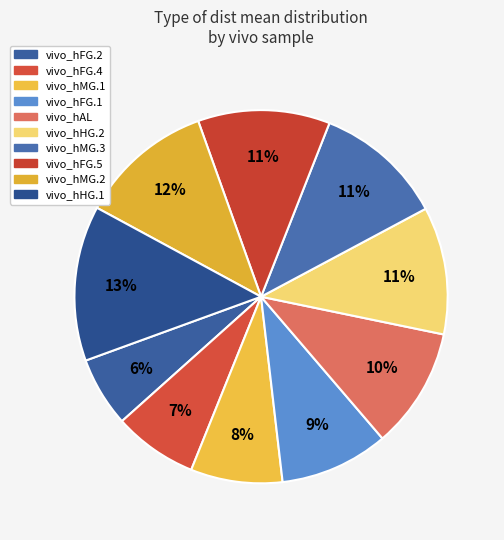

Is it true that vivo_hFG.5 is 11% of the pie?

True